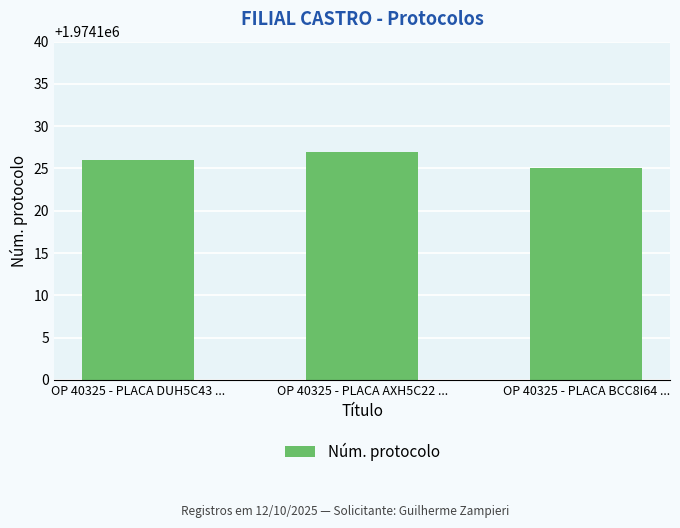

Reading left to right, what are all the values shown in this chart?

OP 40325 - PLACA DUH5C43 ...=1974126	OP 40325 - PLACA AXH5C22 ...=1974127	OP 40325 - PLACA BCC8I64 ...=1974125